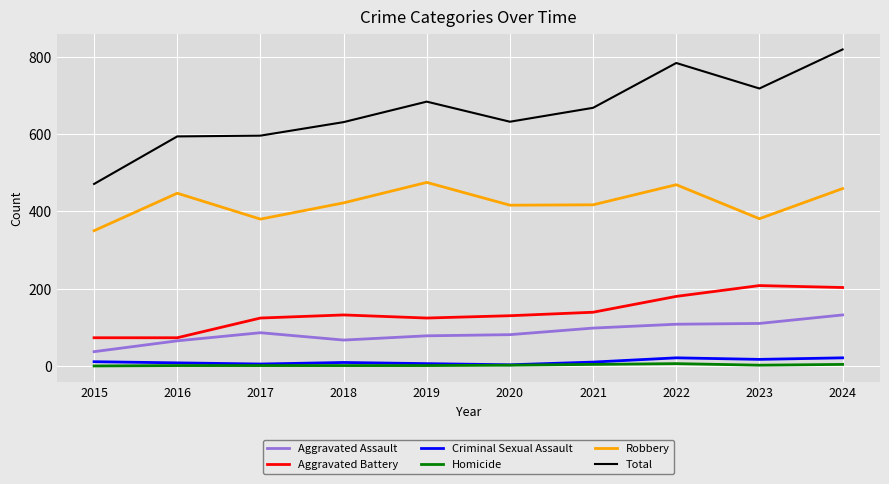

What are all the series names shown in the legend?

Aggravated Assault, Aggravated Battery, Criminal Sexual Assault, Homicide, Robbery, Total